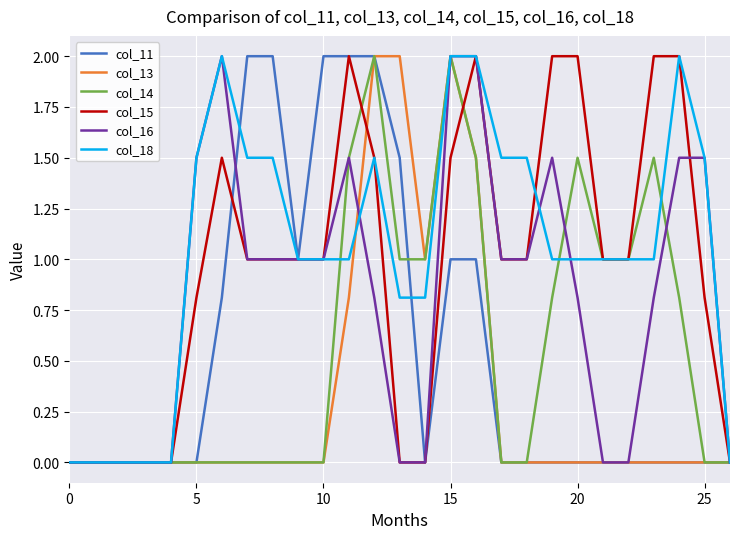

How many series are shown in this chart?

6